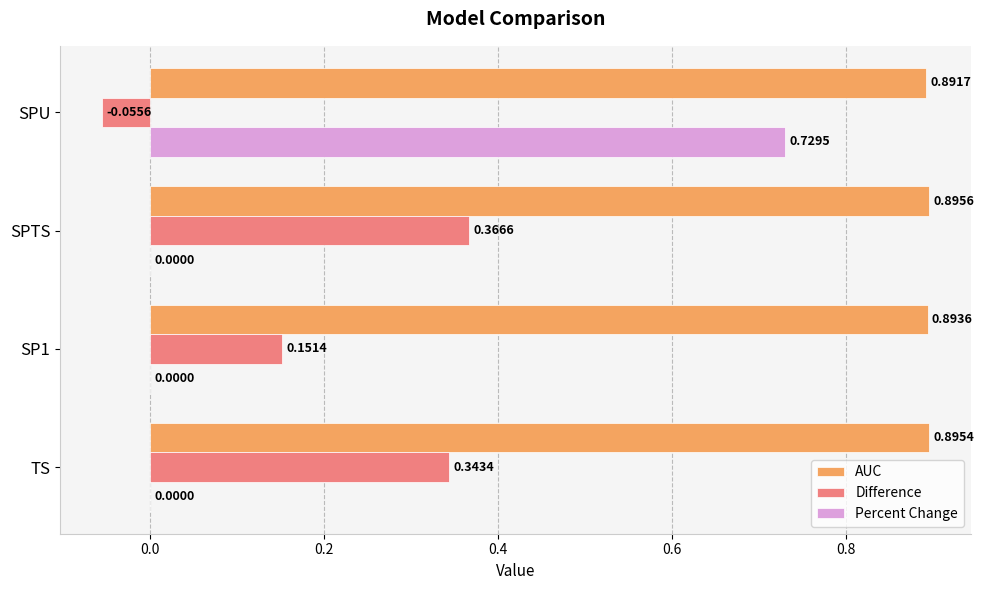

At which category is the sum across all series the highest?

SPU